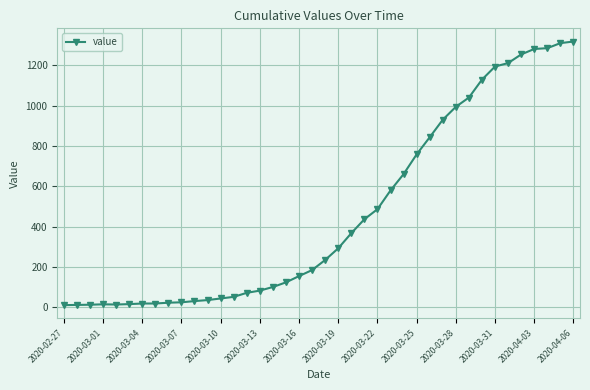

What is the difference between the second highest and second lowest values?

1299